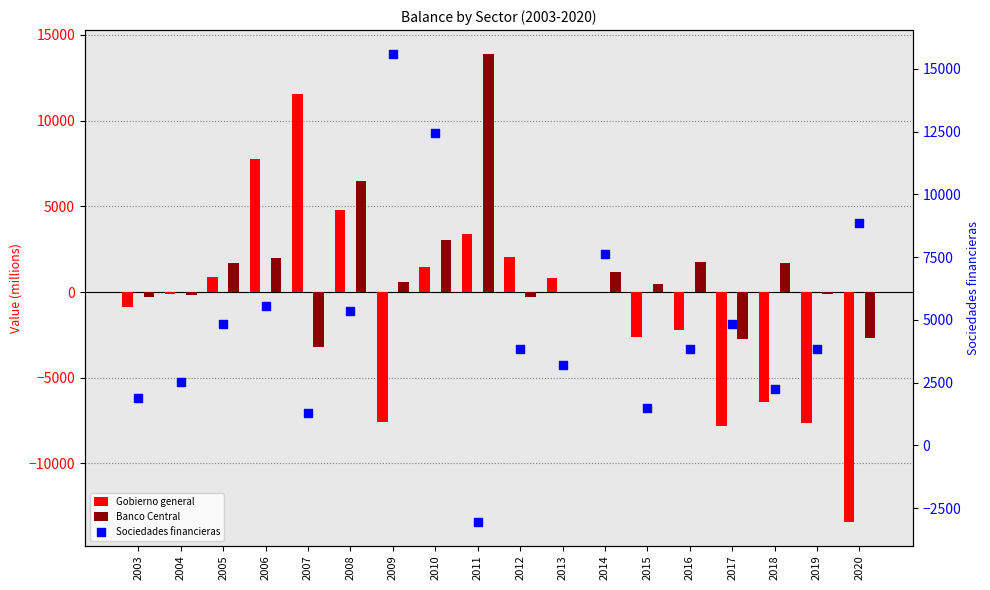

What are all the series names shown in the legend?

Gobierno general, Banco Central, Sociedades financieras